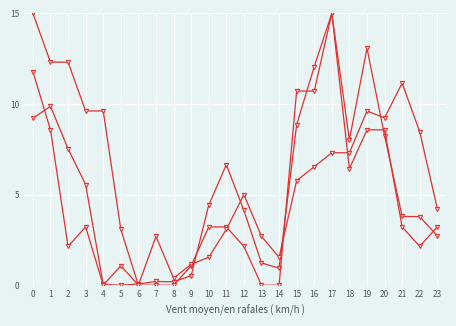

How many lines are shown in the chart?

3